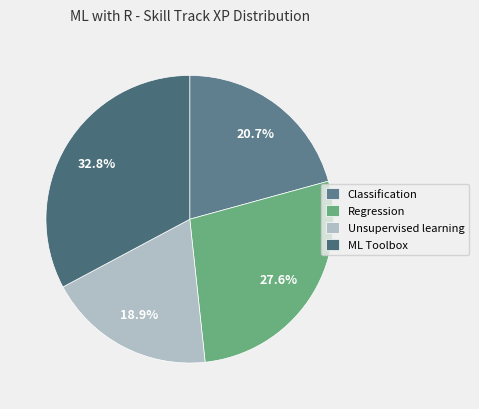

What is the ratio of the value at Unsupervised learning to the value at Regression?

0.7